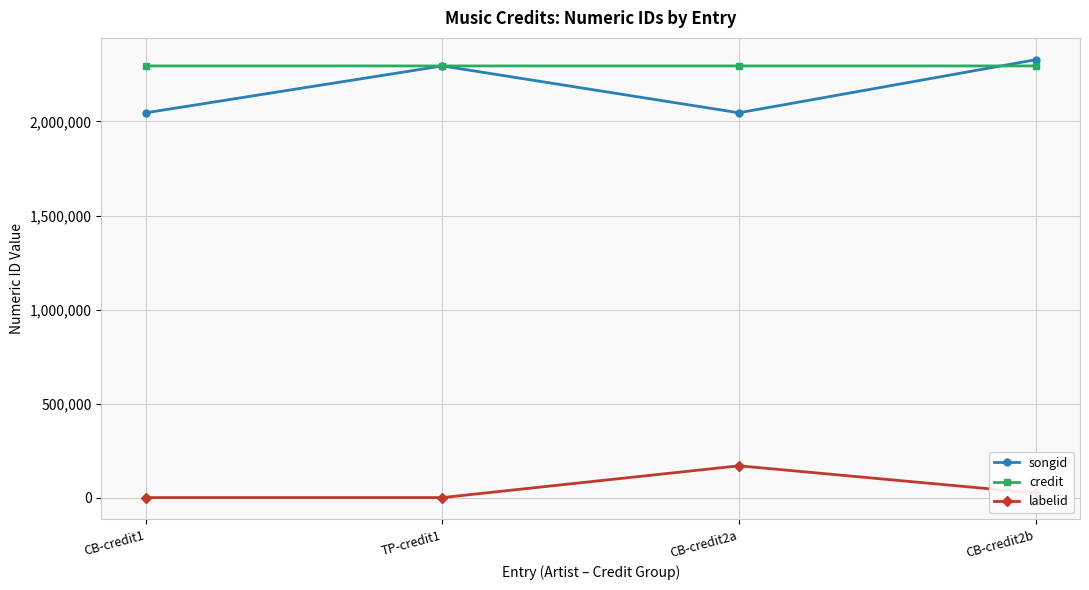

Which series ends up on top after the final intersection of credit and songid?

songid